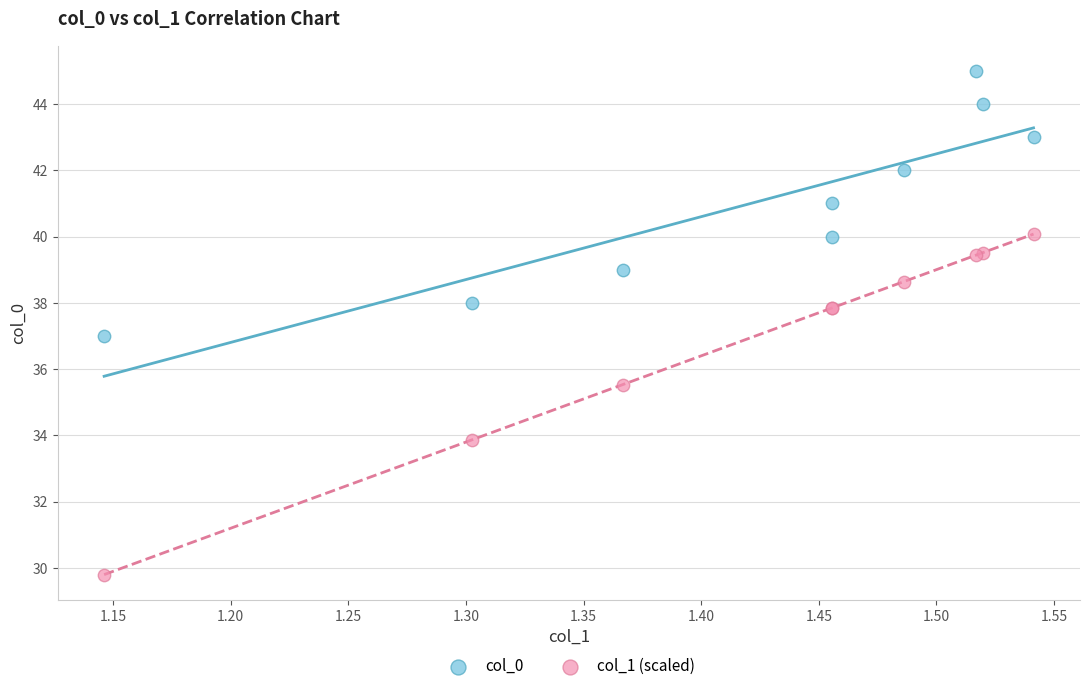

Which series contains the highest Y value?

col_0